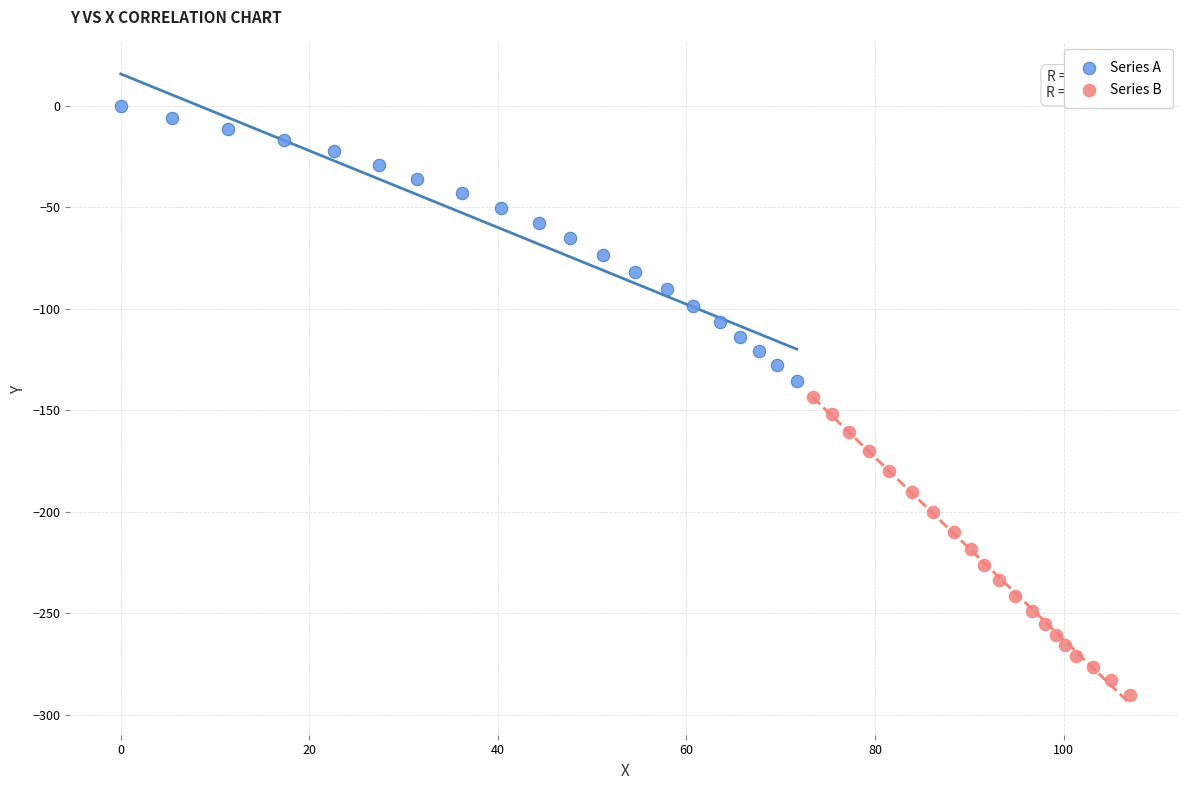

What are all the series names shown in the legend?

Series A, Series B